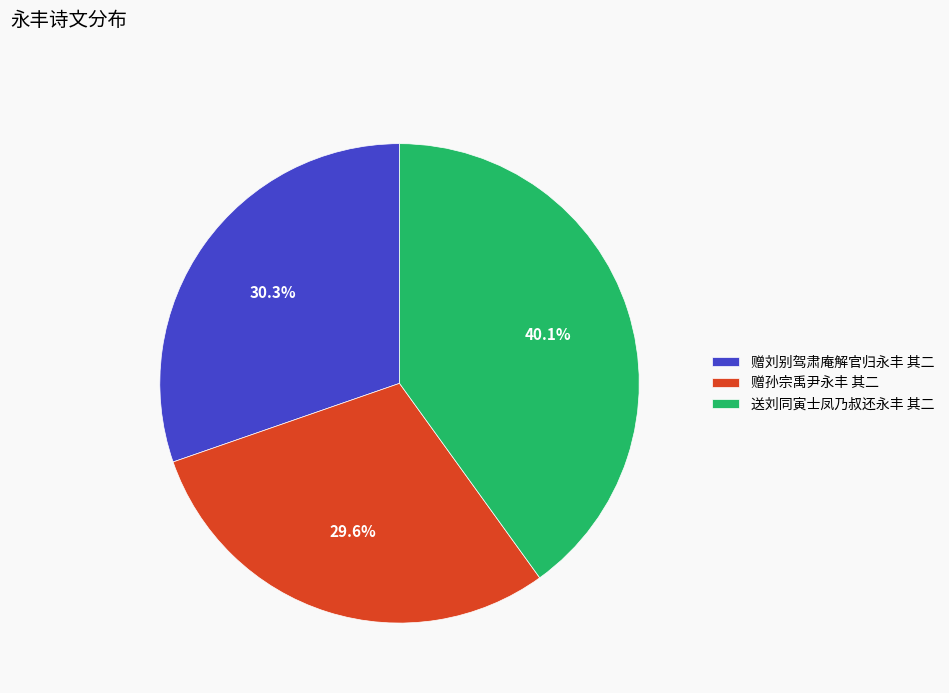

Combined, what portion of the pie is 赠孙宗禹尹永丰 其二 and 赠刘别驾肃庵解官归永丰 其二?

59.9%